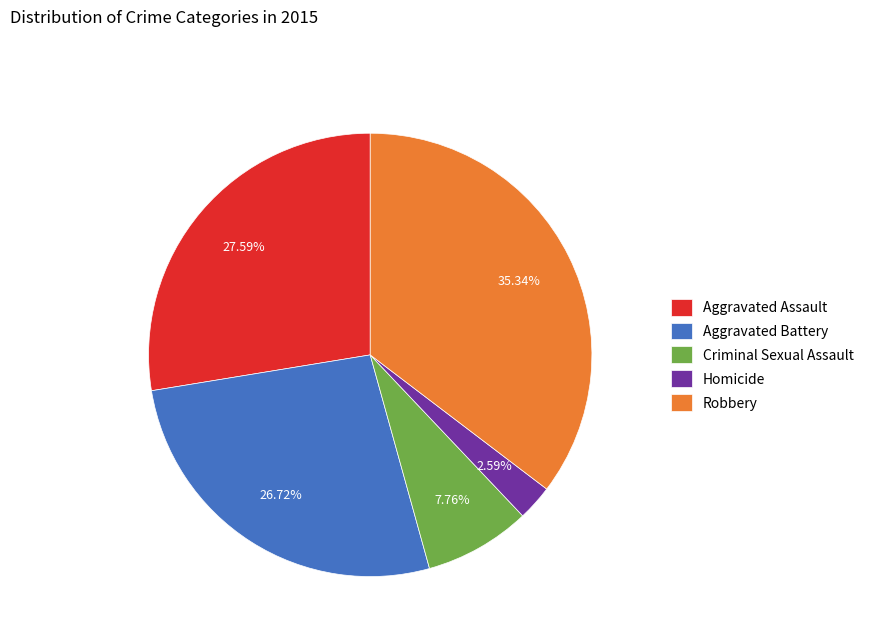

What percentage do Criminal Sexual Assault and Aggravated Assault together represent?

35.3%